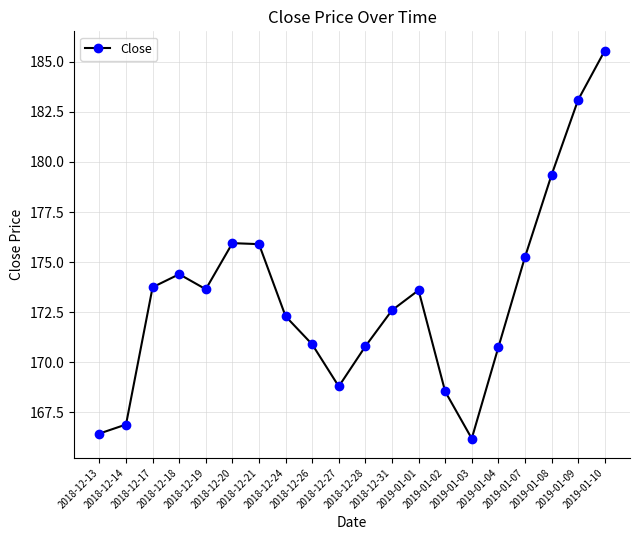

Approximately how many times larger is the value at 2018-12-19 compared to 2019-01-03?

1.0